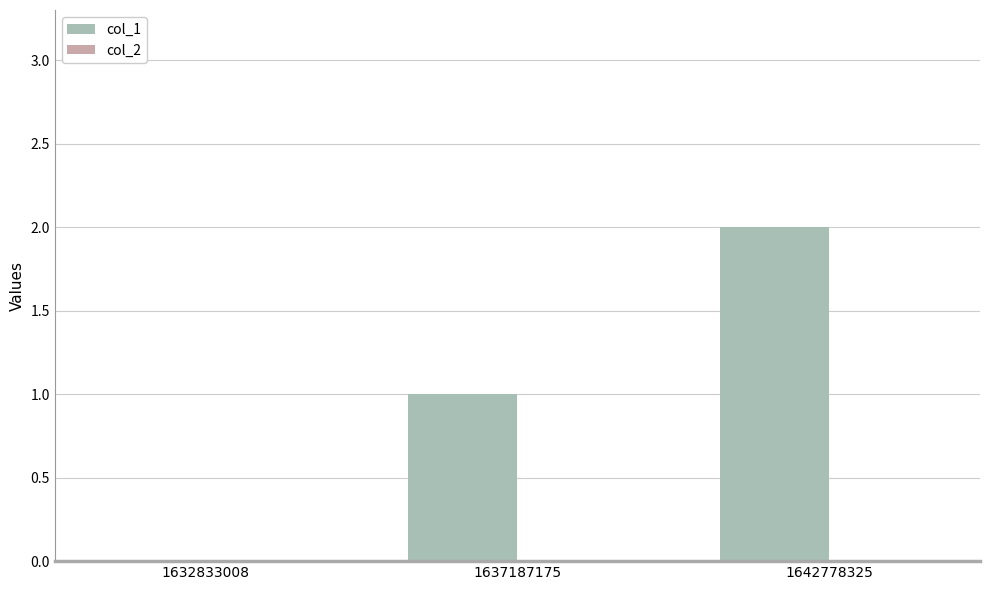

Are the bars horizontal?

No